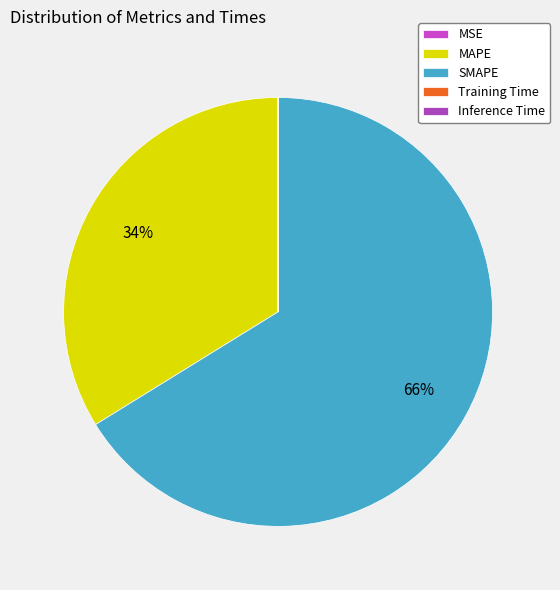

How many segments does this pie chart have?

5